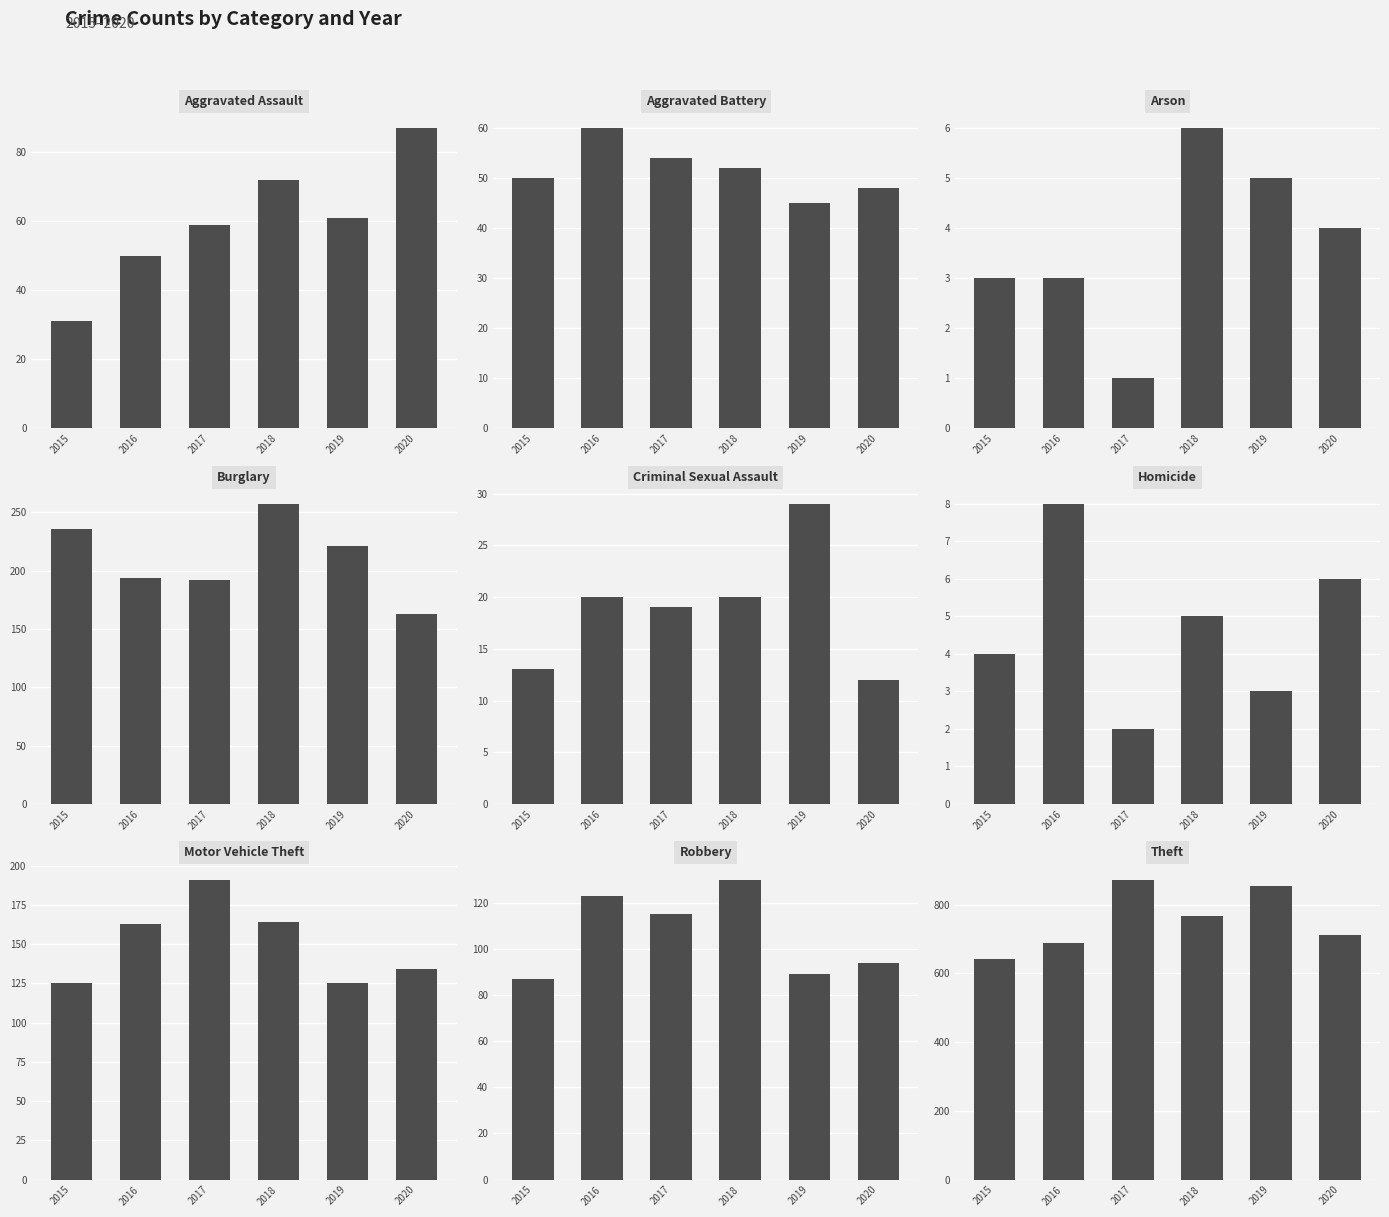

Is it true that 2018 equals 70 at Aggravated Battery?

False